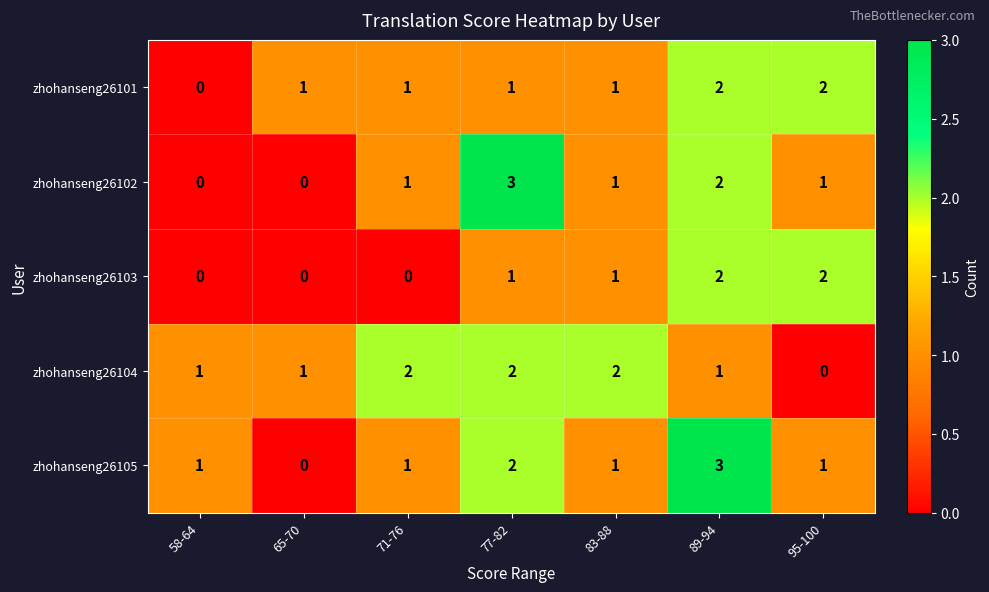

At which category is the sum across all series the highest?

89-94